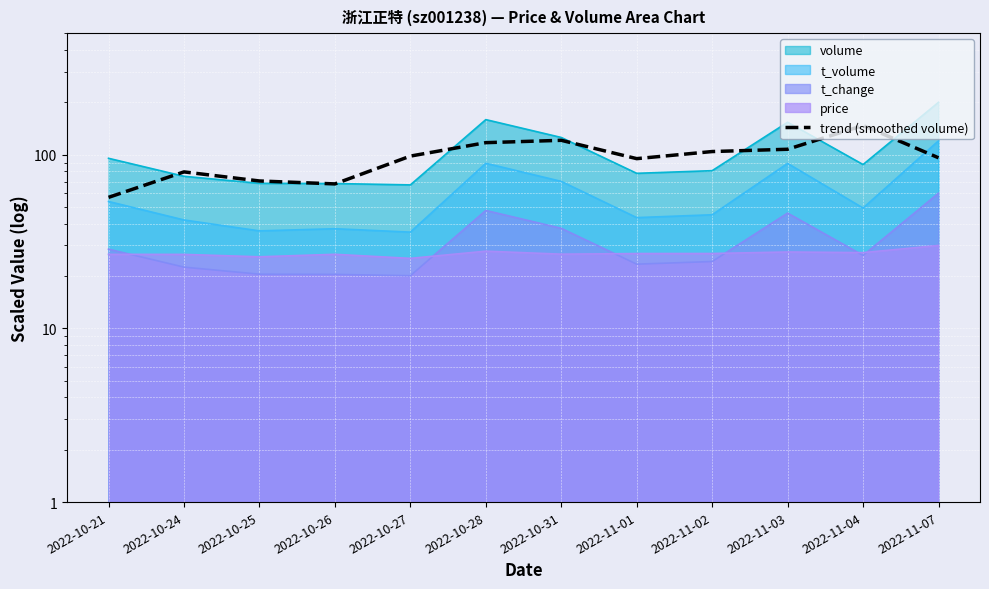

Approximately how many times larger is the value at 2022-11-04 compared to 2022-10-26?

2.2